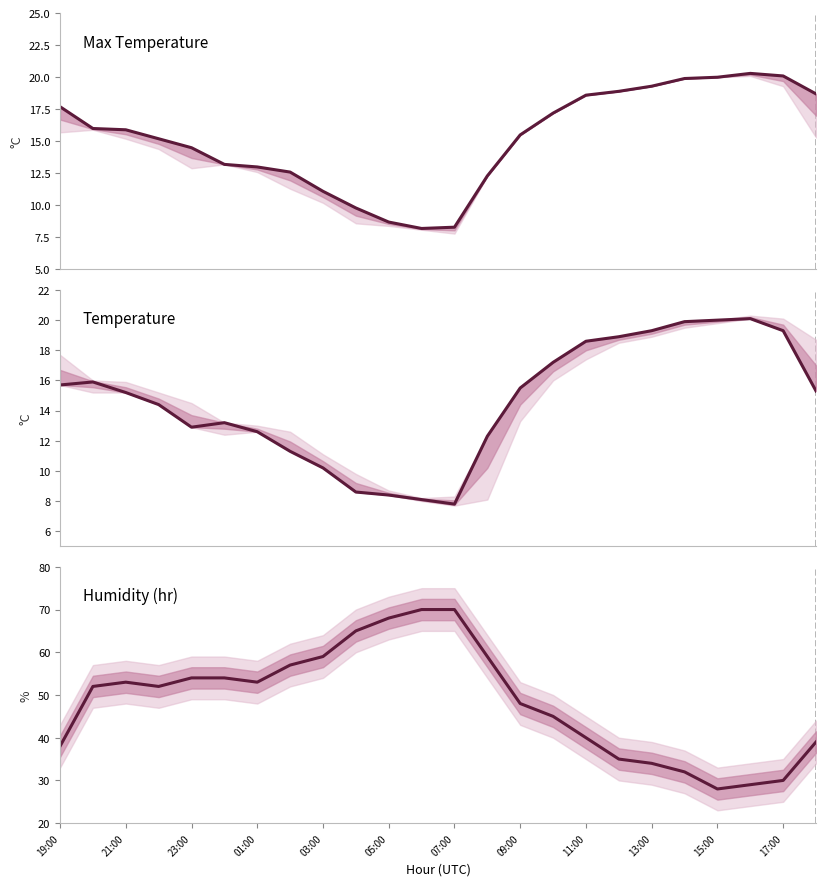

Is it true that Humidity (hr) equals 59.5 at 23?

False